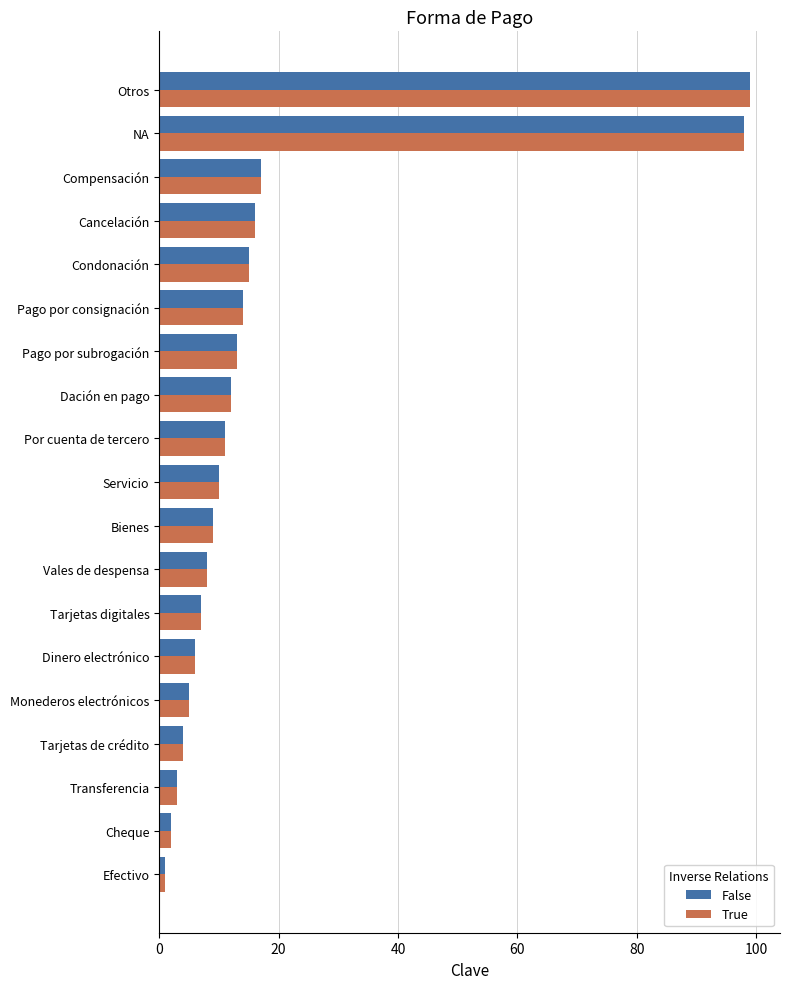

What is the difference between the second highest and minimum values in the False series?

97